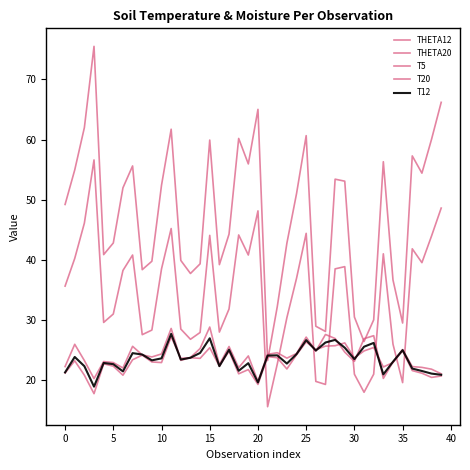

Rank the series by their maximum value, from highest to lowest.

THETA12, THETA20, T5, T12, T20